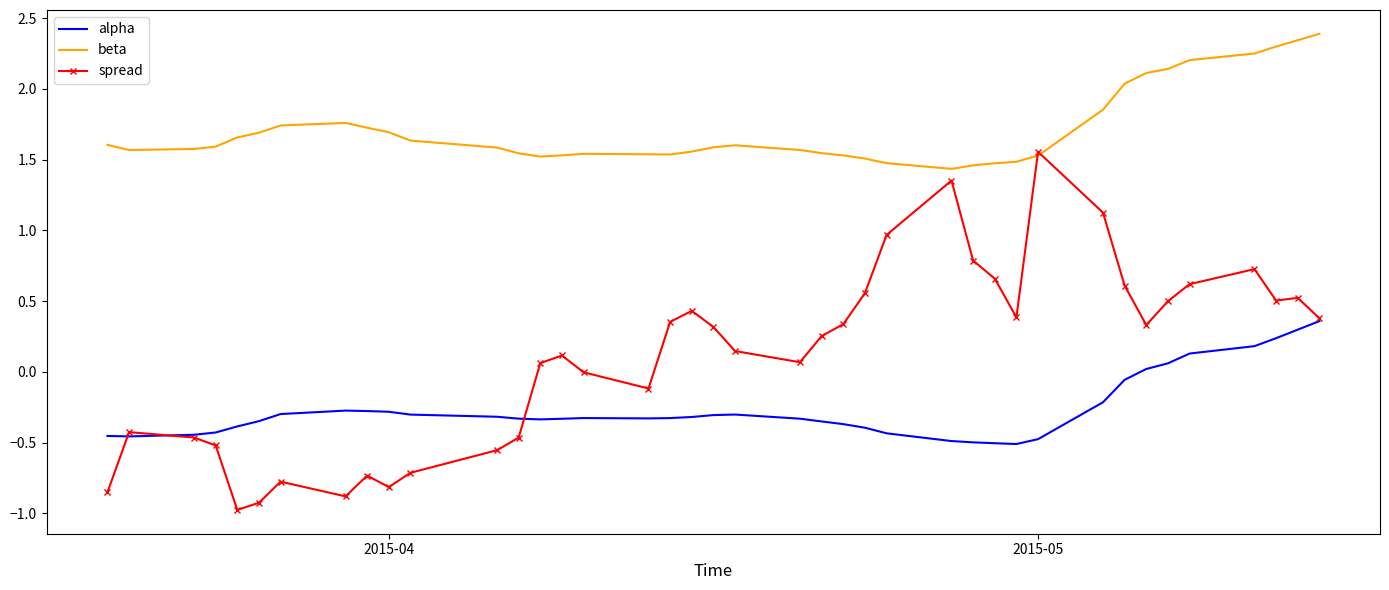

True or false: beta and alpha intersect in this chart.

False